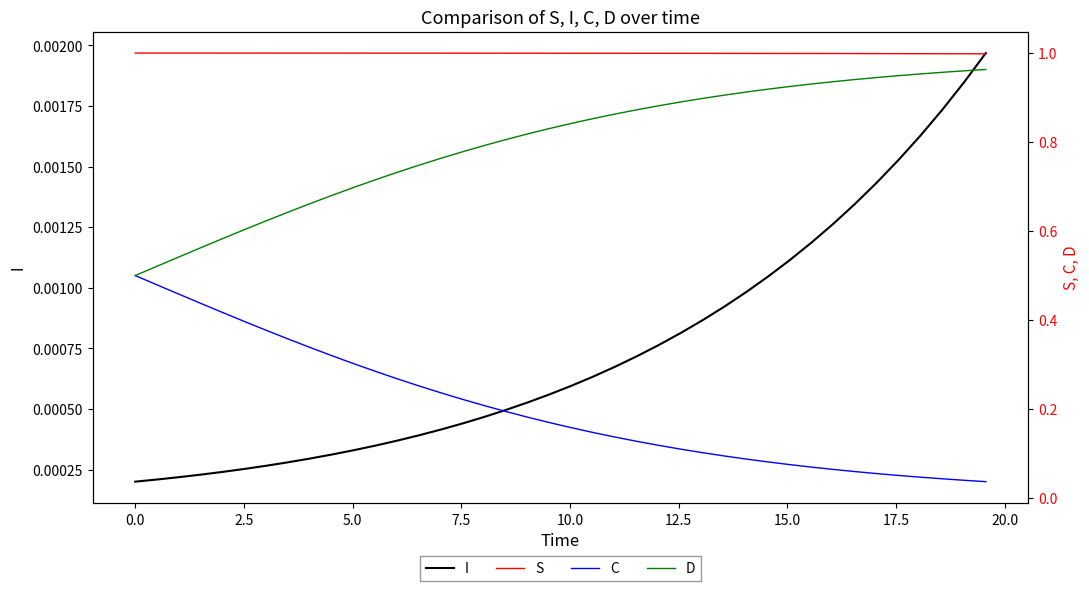

Count the number of categories in the chart.

40